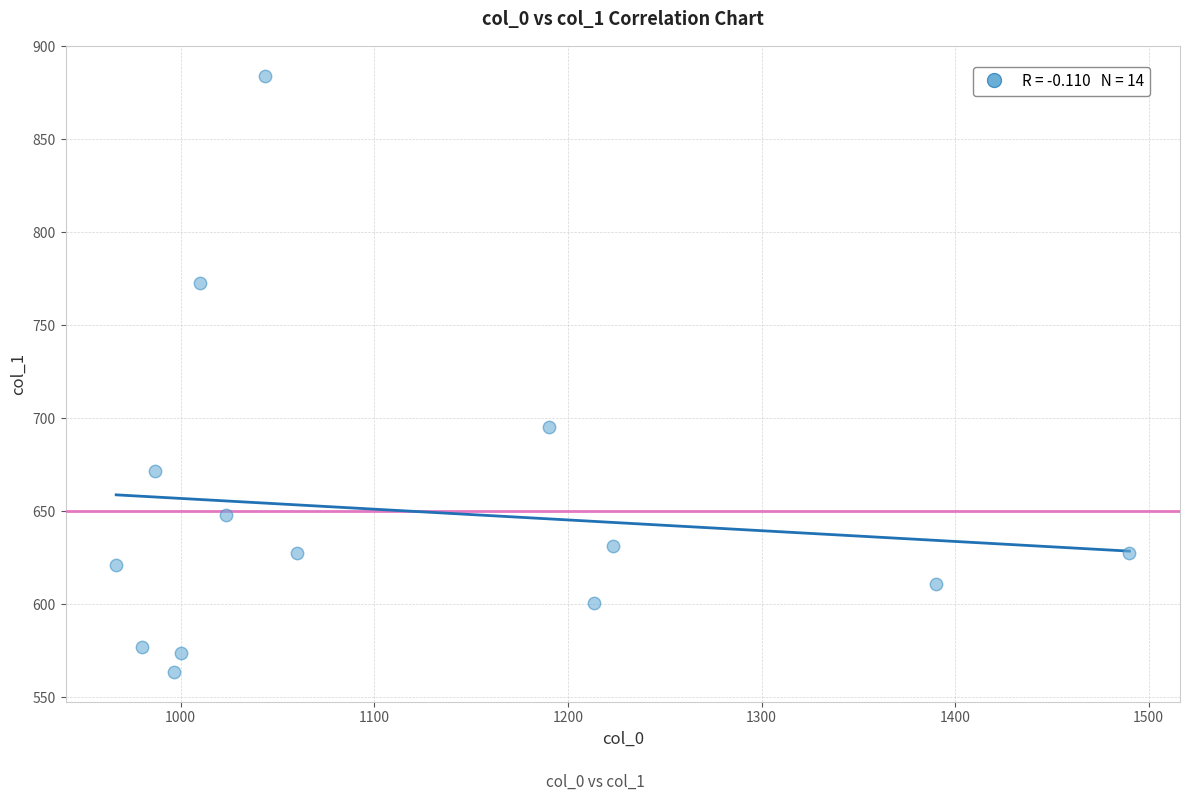

What is the range of Y values (max minus min)?

320.6